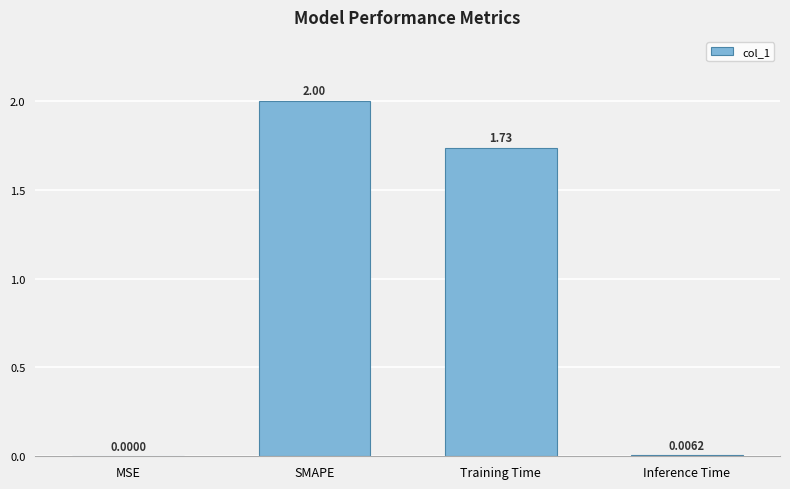

What is the change in value from SMAPE to Inference Time?

-2.0